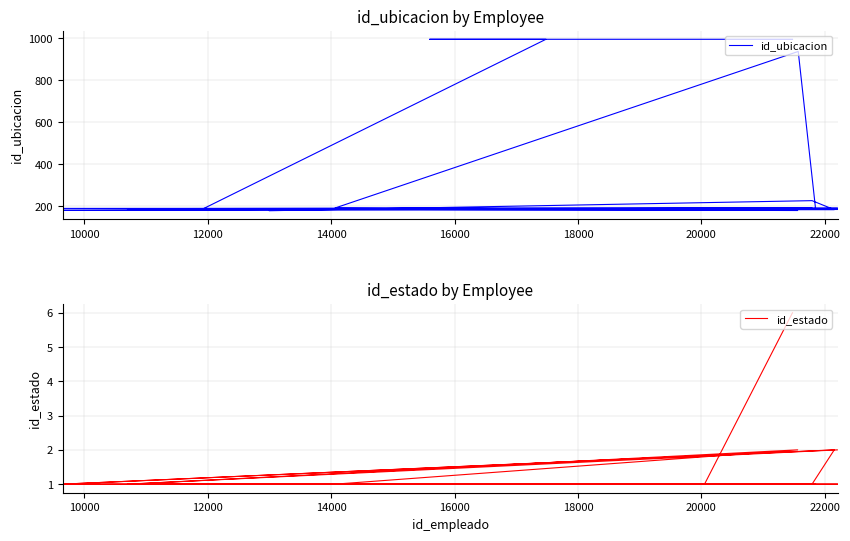

List the series in order of their overall mean, lowest first.

id_estado, id_ubicacion